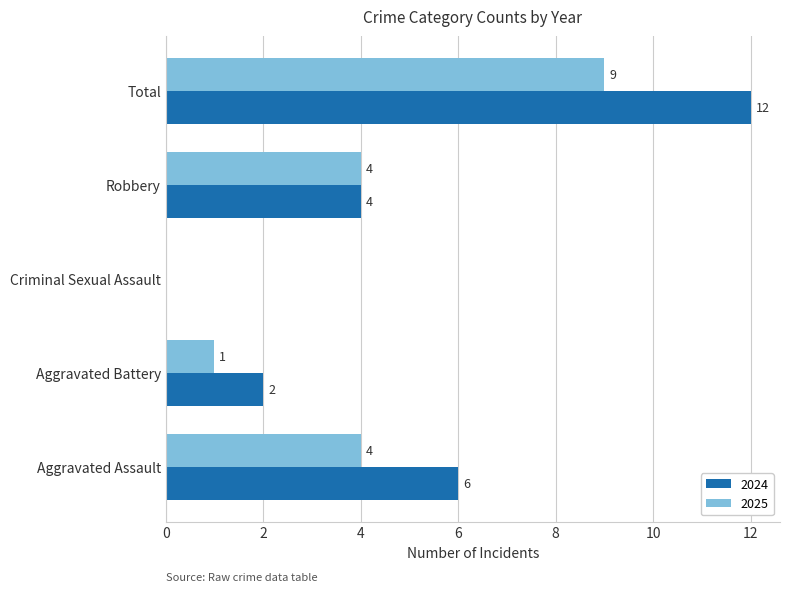

What are all the series names shown in the legend?

2024, 2025